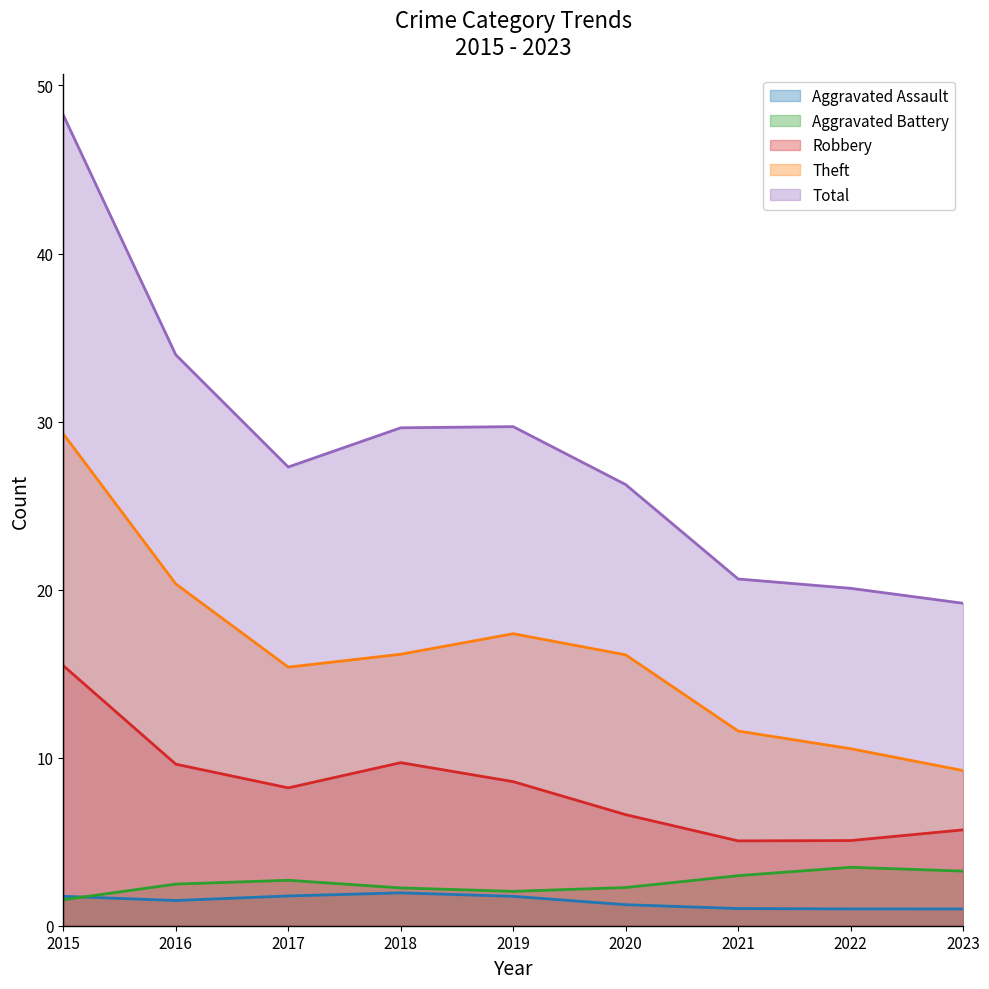

True or false: Aggravated Assault and Total cross at least once.

False